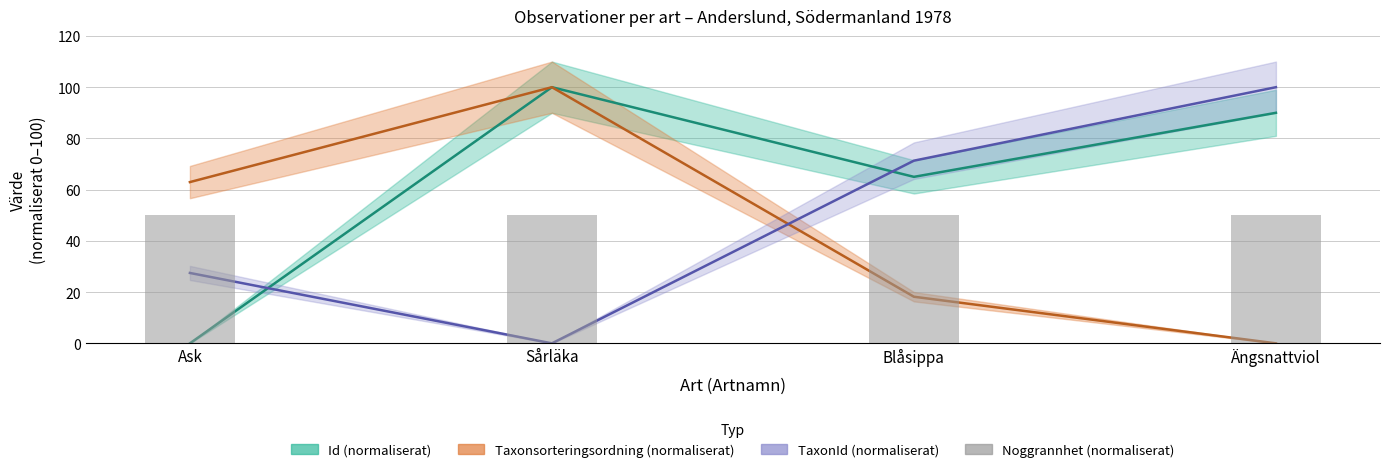

What value does the Taxonsorteringsordning series have at Ask?

63.0